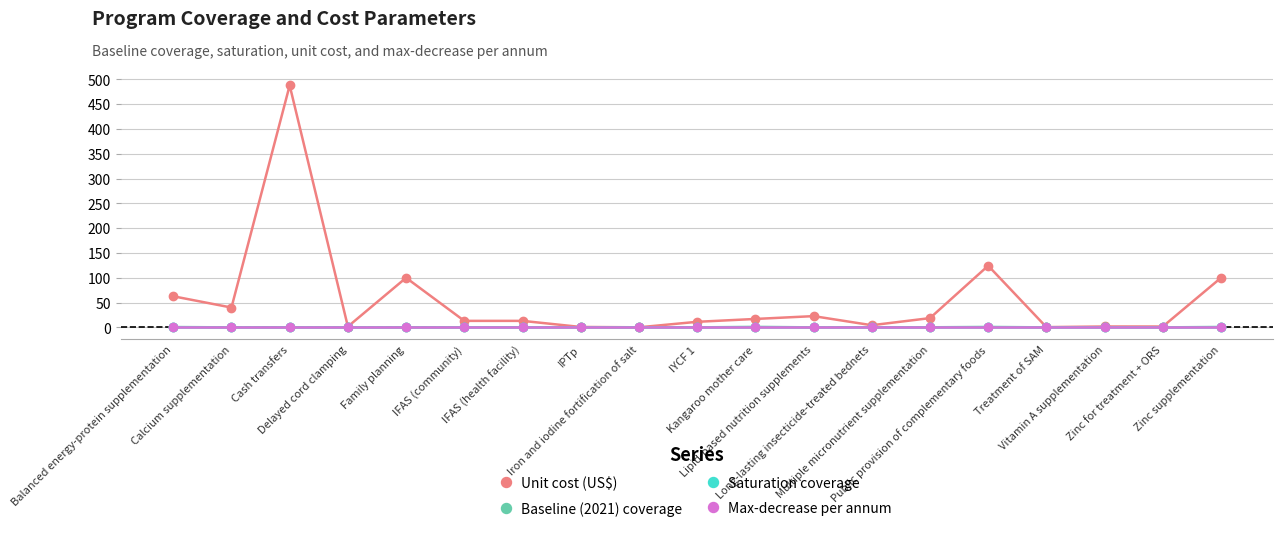

What are all the series names shown in the legend?

Unit cost (US$), Baseline (2021) coverage, Saturation coverage, Max-decrease per annum